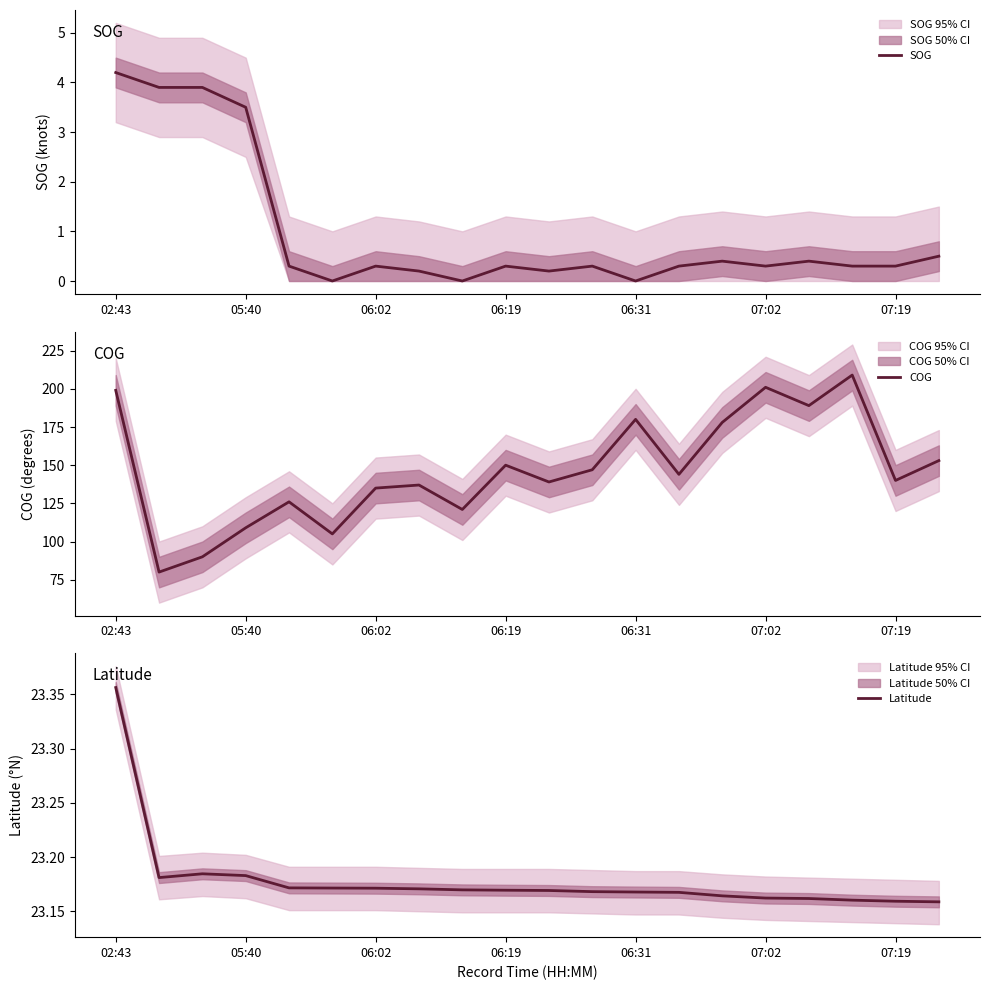

True or false: COG and SOG intersect in this chart.

False